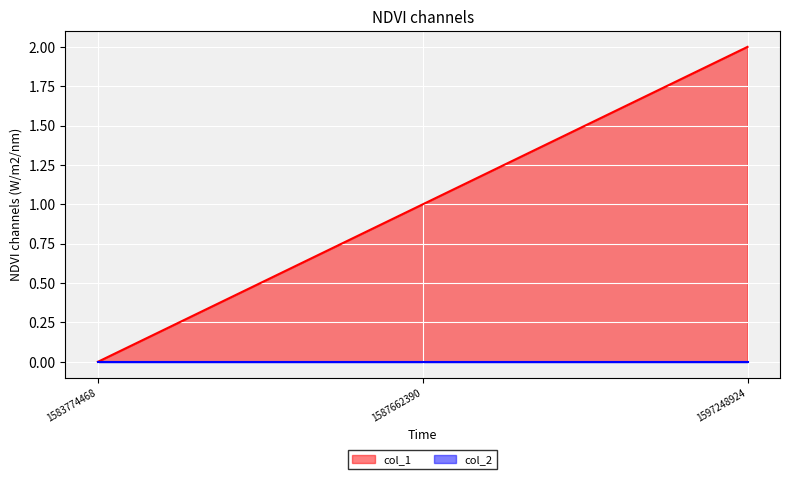

Which has a higher value, 1597248924 or 1583774468?

1597248924